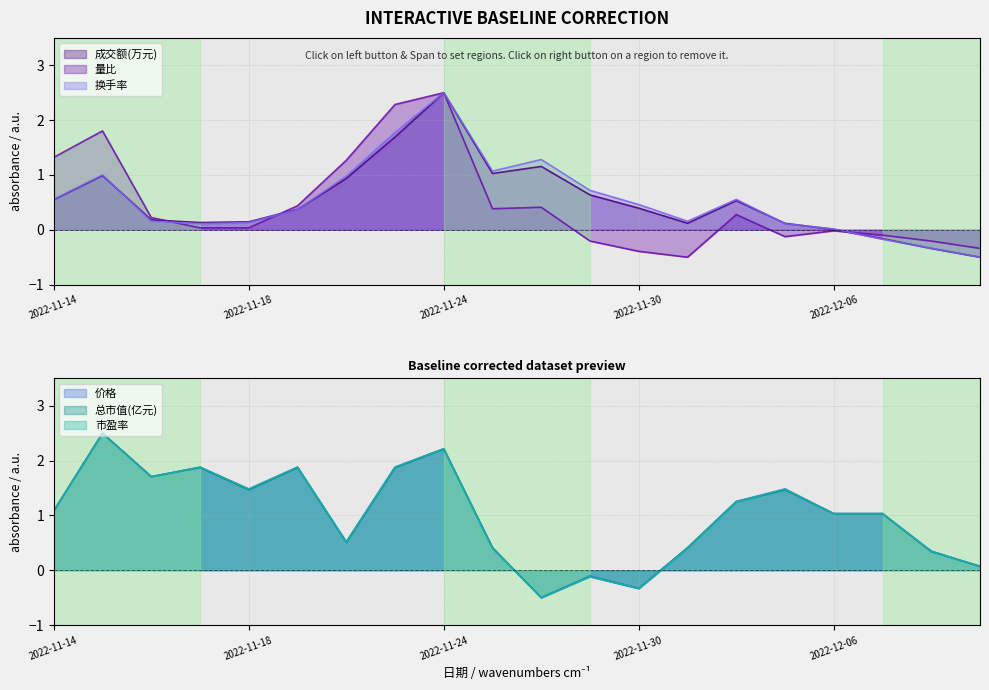

At how many categories does at least one series exceed 0?

20